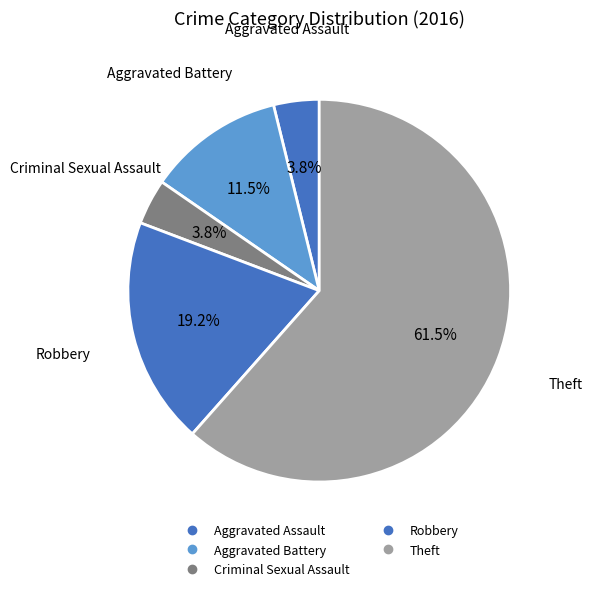

Which slice is the largest?

Theft